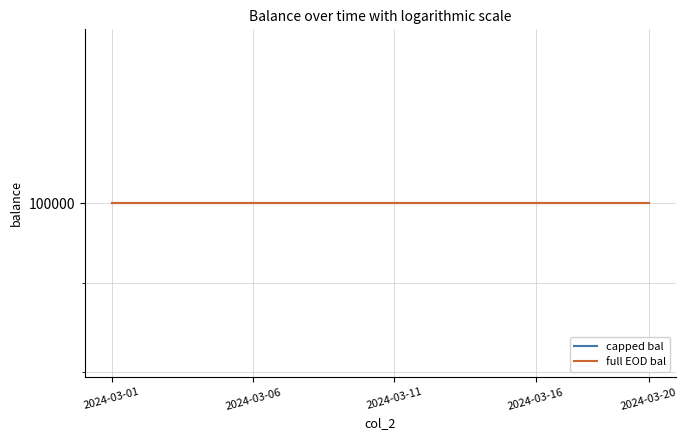

How many categories are shown in the chart?

20